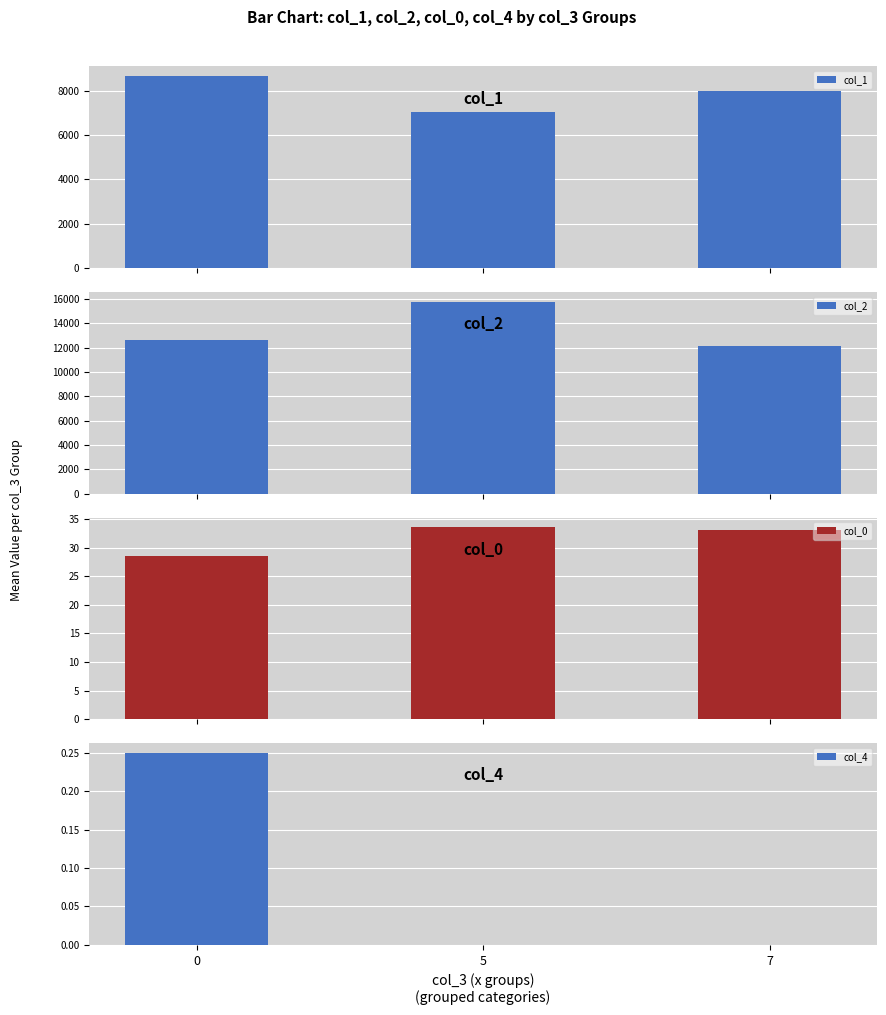

Rank the series by their maximum value, from highest to lowest.

col_2, col_1, col_0, col_4